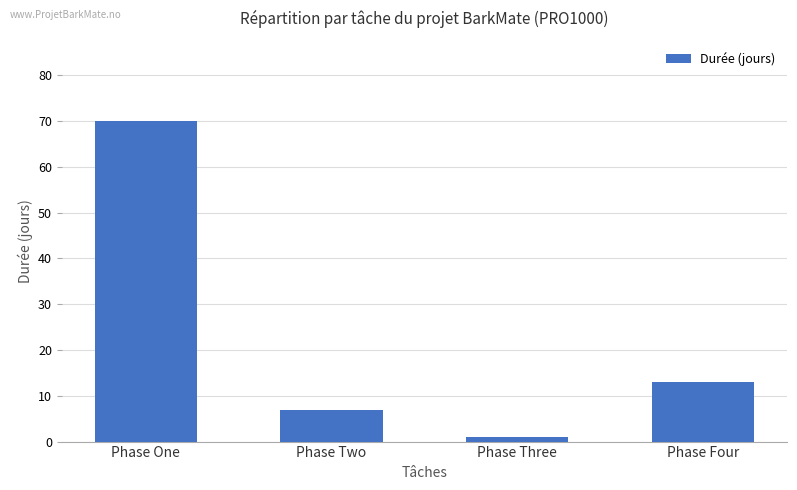

Reading left to right, transcribe all the data shown in this chart.

Phase One=70	Phase Two=7	Phase Three=1	Phase Four=13